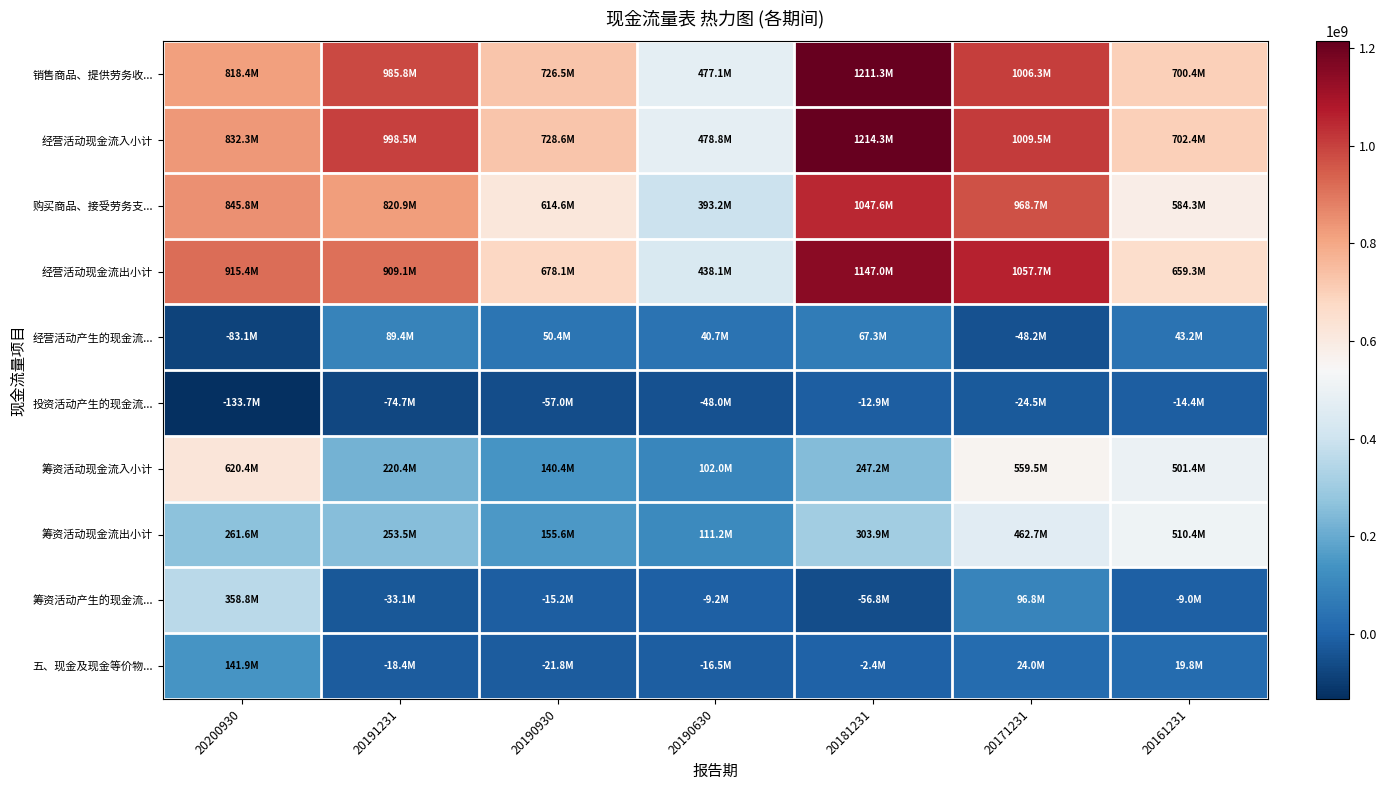

What is the greatest value displayed?

1214339674.9